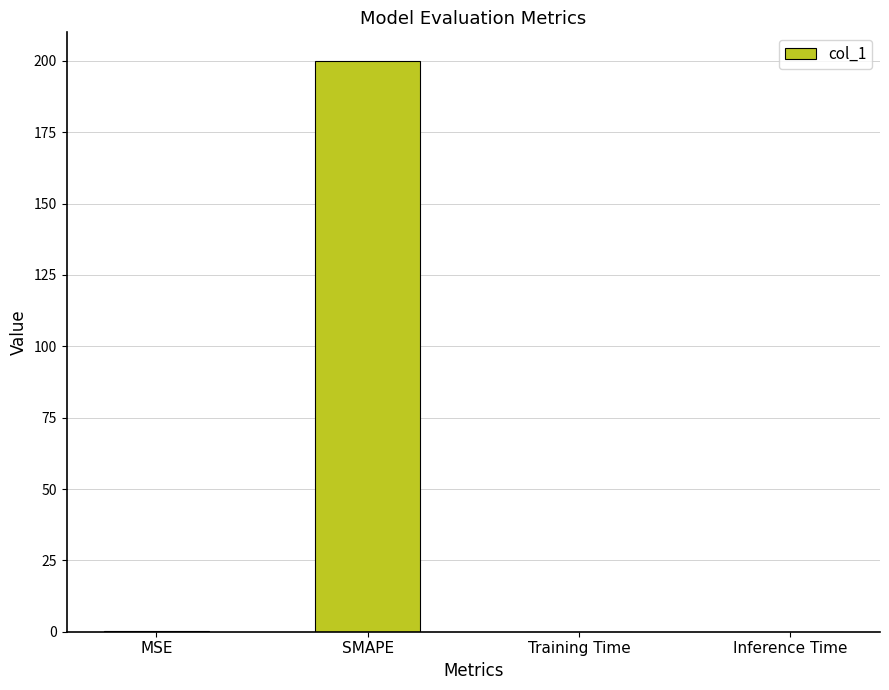

What is the sum of all values?

200.2